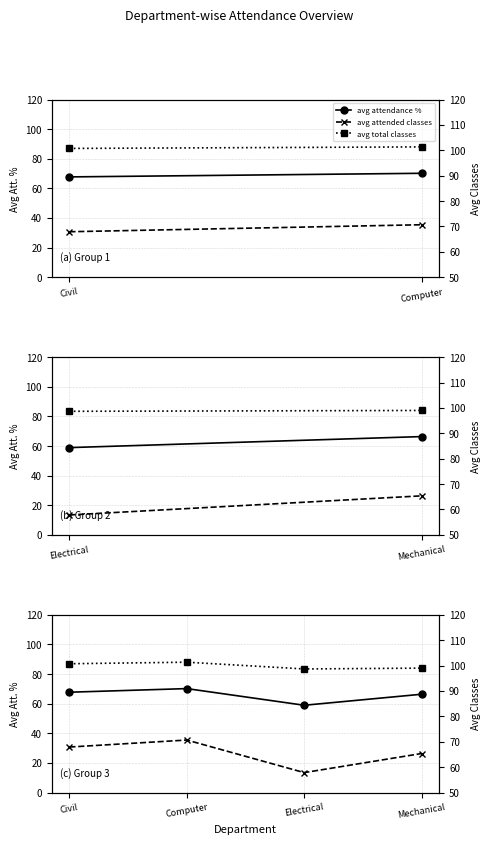

At which category is the sum across all series the highest?

Computer